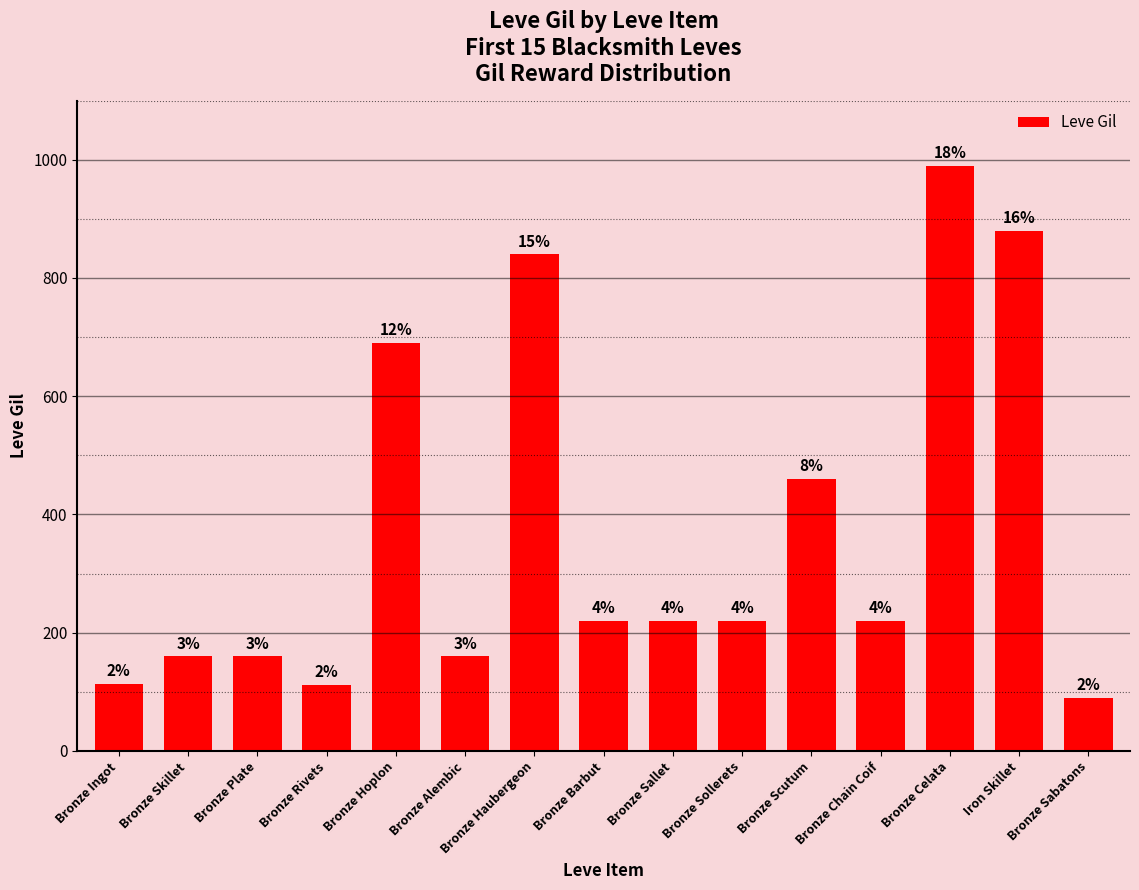

What is the maximum value shown in the chart?

990